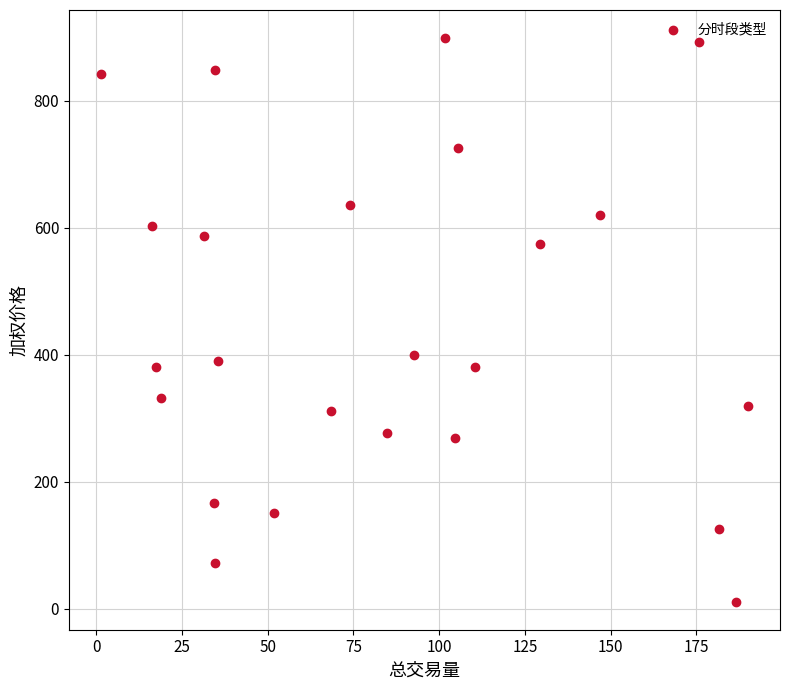

What is the range of X values (max minus min)?

188.5